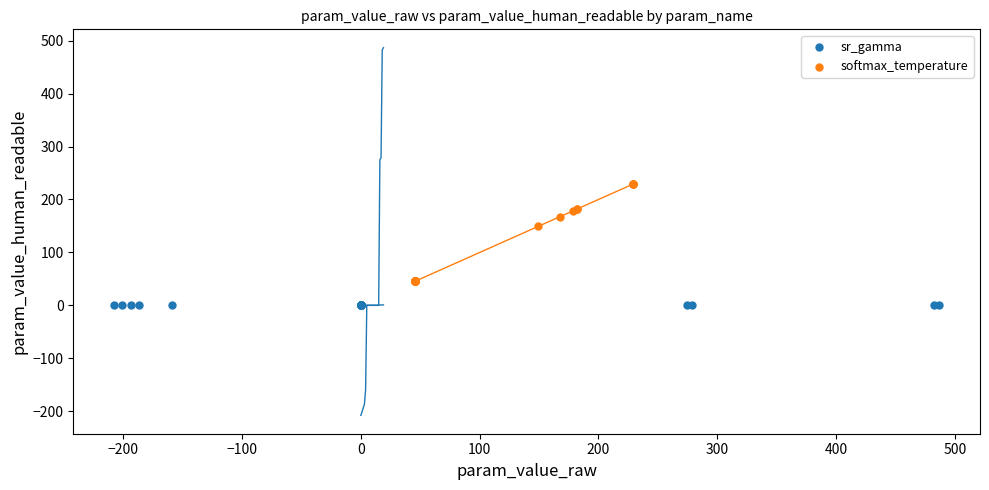

Which series reaches the minimum Y coordinate?

sr_gamma